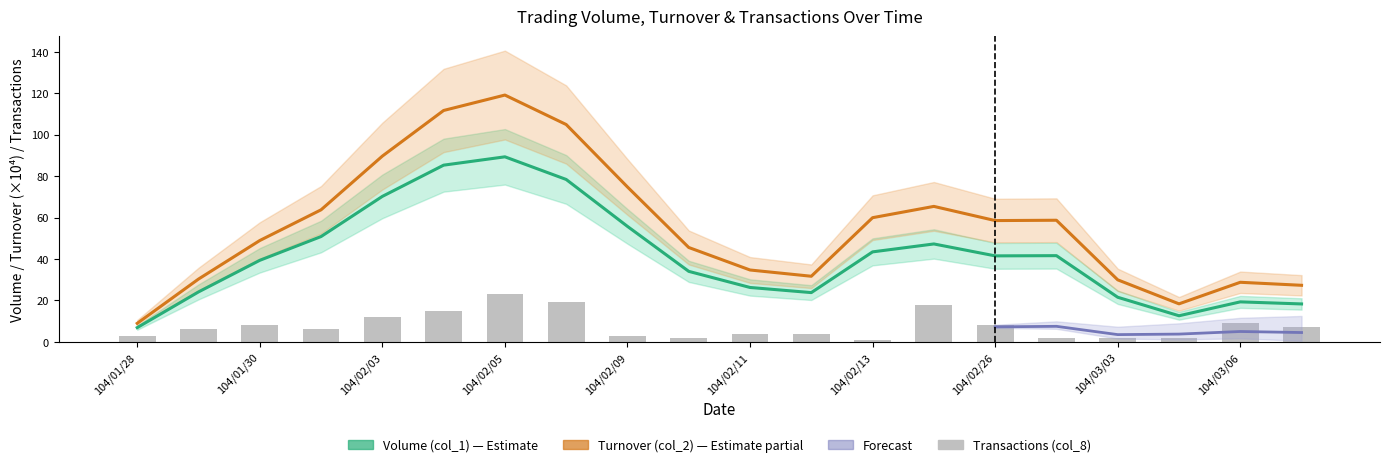

What is the sum of the Volume (col_1) values at 14 and 15?

83.1